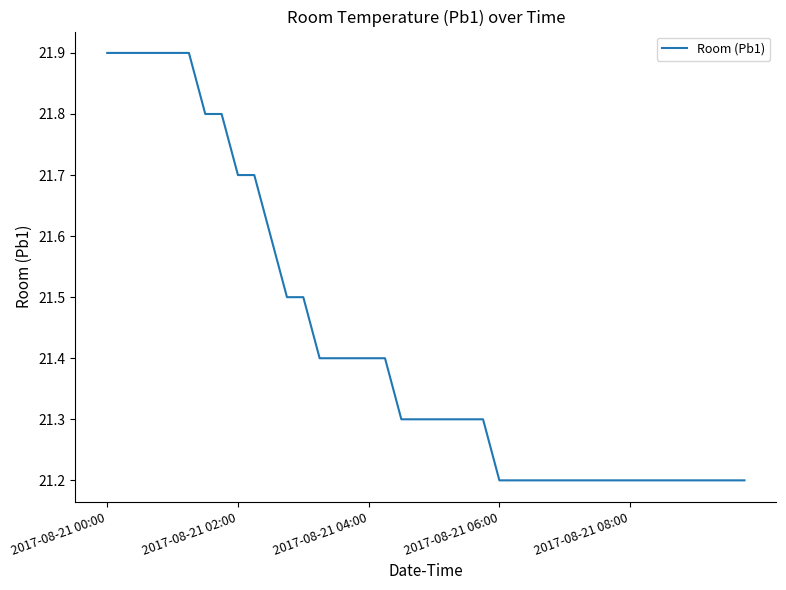

What is the smallest value displayed?

21.2